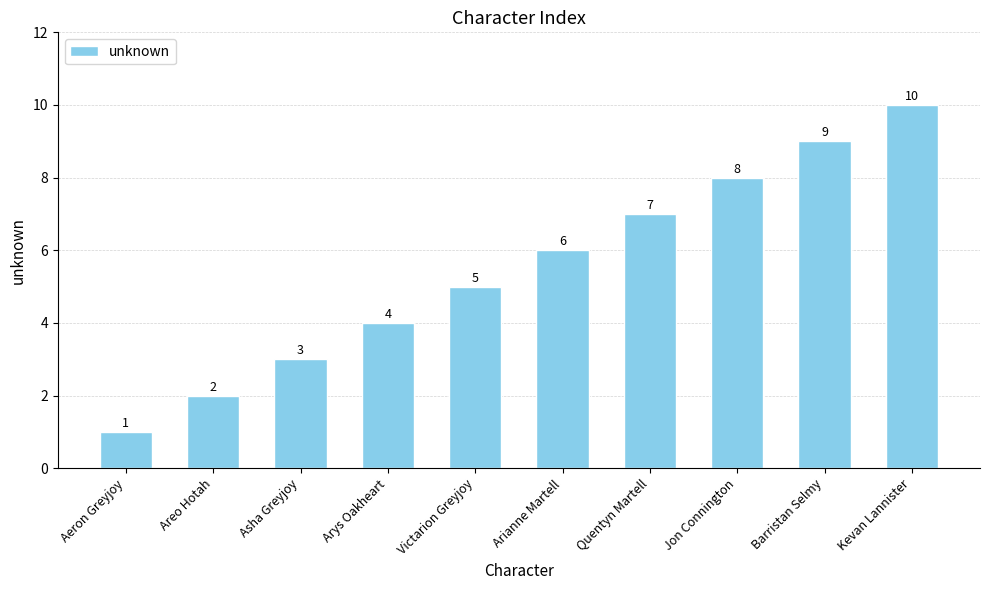

Count the number of categories in the chart.

10